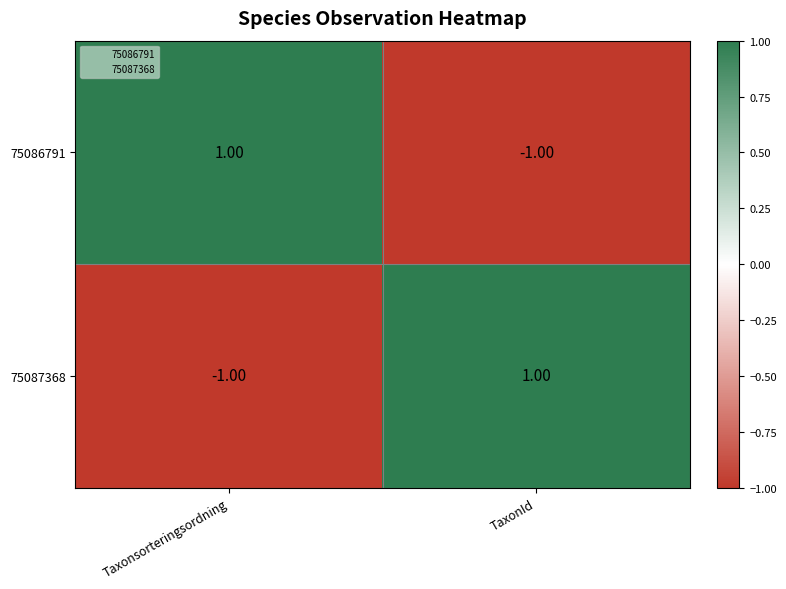

Which category has the highest value in the 75087368 series?

TaxonId